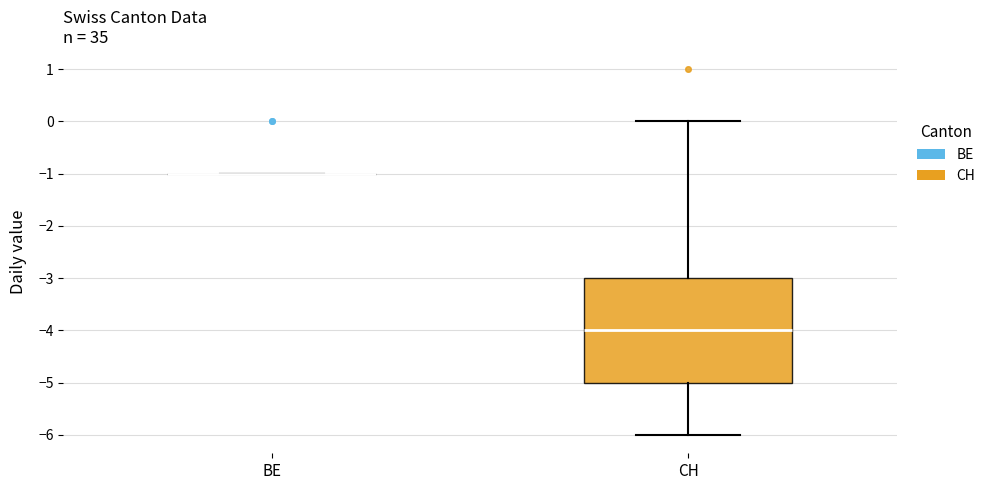

Reading left to right, transcribe this box plot: for each box, give where its median line is, the range the box spans, and where its two whiskers end, as read against the y-axis. The values are not printed on the chart, so give them approximately, as read against the axis.

BE: box collapsed to a line at -1, whiskers -1 to -1
CH: median -4, box -5 to -3, whiskers -6 to 0